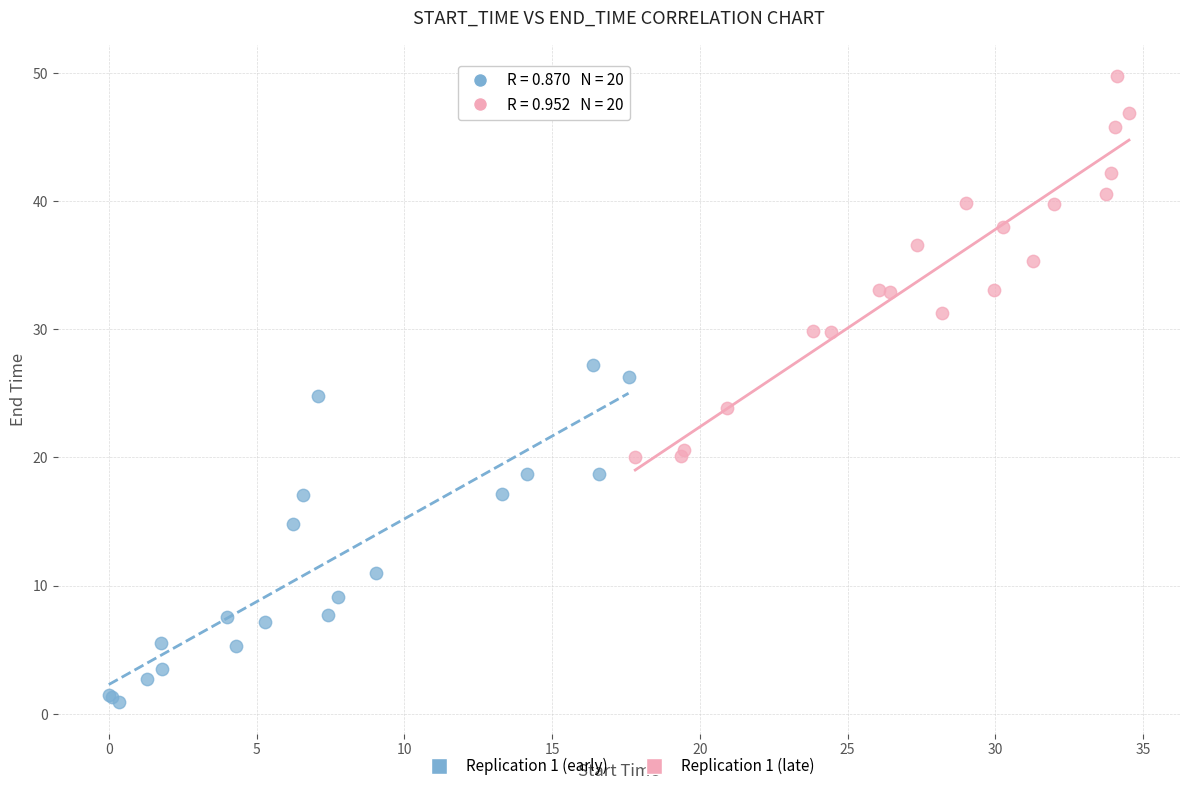

Which series reaches the maximum Y coordinate?

Replication 1 (late)